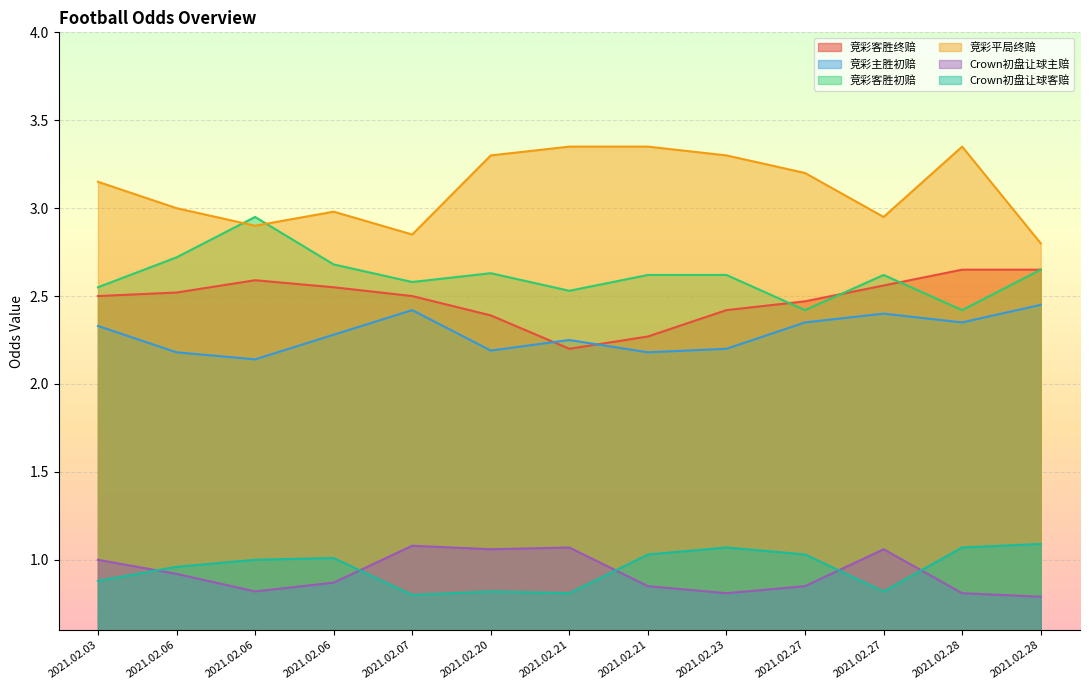

What is the spread (max minus min) of values at 2021.02.07?

2.0